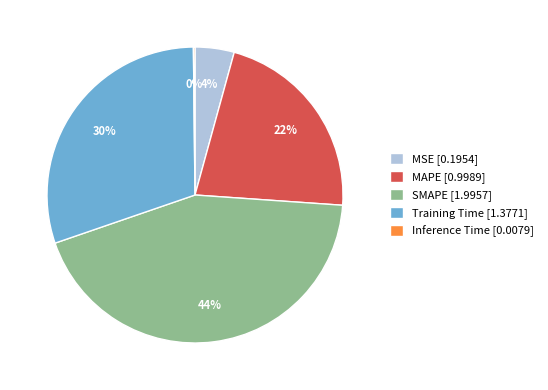

The Training Time slice represents 18% of the pie. True or false?

False